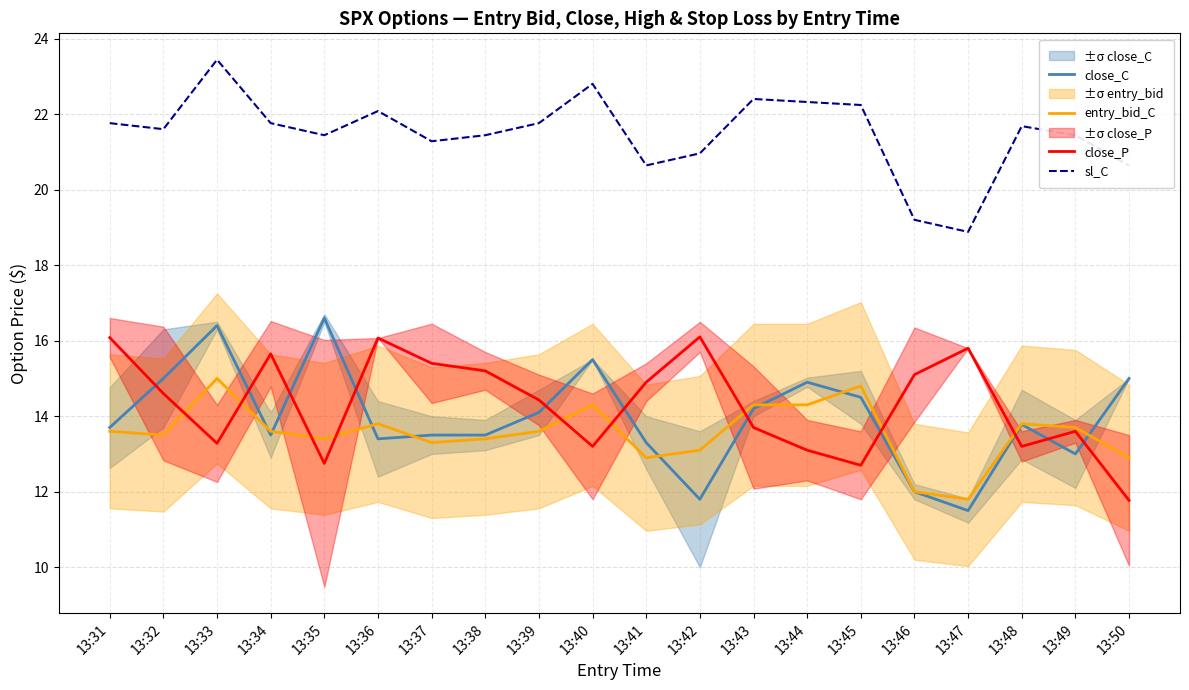

What are all the series names shown in the legend?

close_C, entry_bid_C, close_P, sl_C